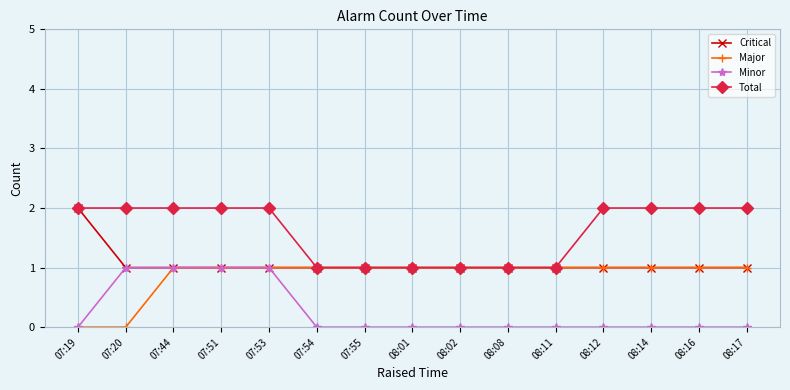

Which series has the largest total across all categories?

Total